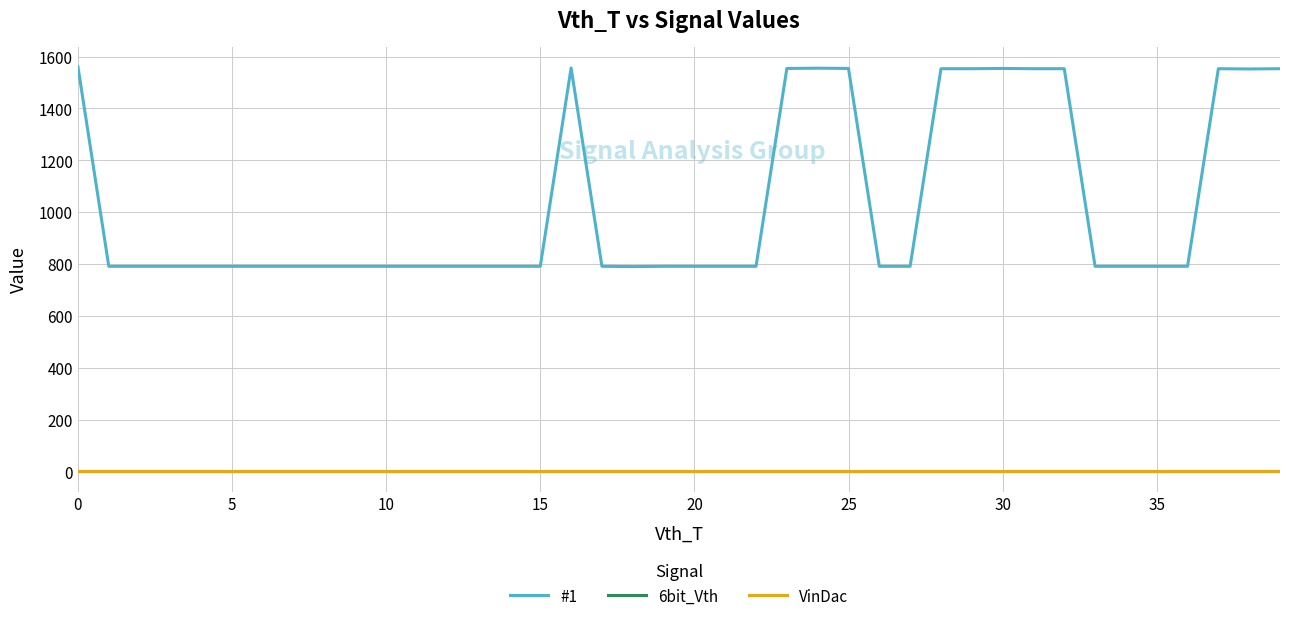

List the series in order of their peak value, lowest first.

6bit_Vth, VinDac, #1